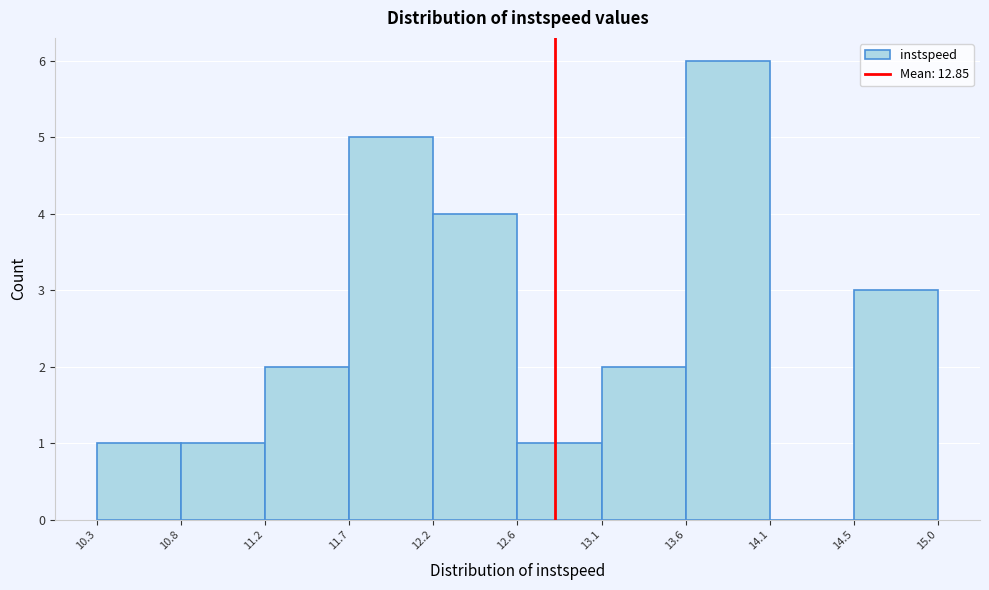

What is the height of the bar covering 12.2 to 12.6 on the x-axis? The values are not printed on the chart, so give them approximately, as read against the axis.

4